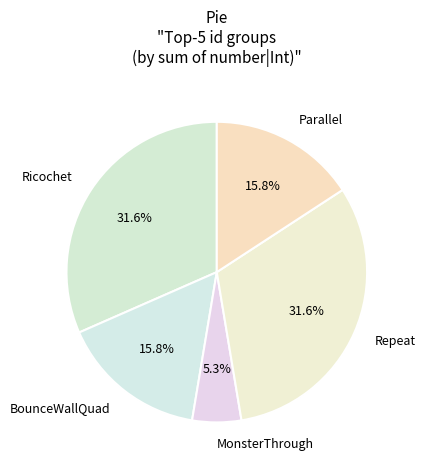

Does Repeat represent more than half of the total?

No